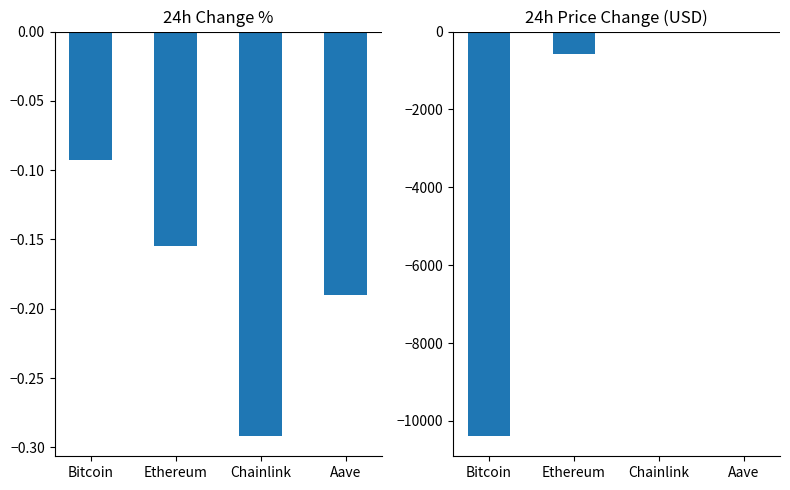

At which label does Change24hAgo reach its minimum?

Bitcoin